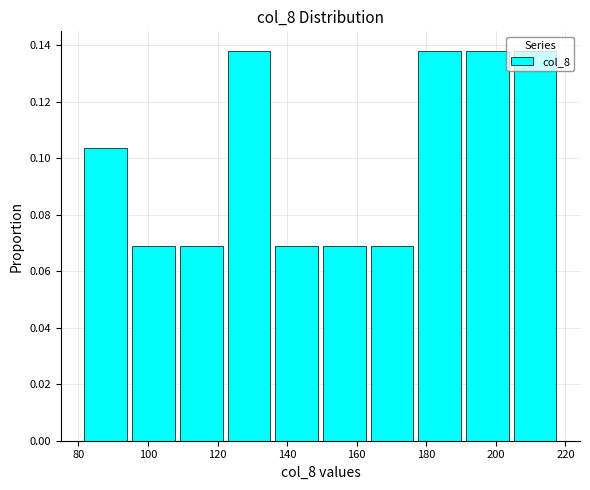

Reading left to right, list every bar in this chart as the range it spans on the x-axis followed by its height. Neither the bar edges nor the heights are printed on the chart, so give them approximately, as read against the axes.

82 to 96: 0.104
96 to 110: 0.068
110 to 122: 0.068
122 to 136: 0.138
136 to 150: 0.068
150 to 164: 0.068
164 to 178: 0.068
178 to 192: 0.138
192 to 206: 0.138
206 to 218: 0.138